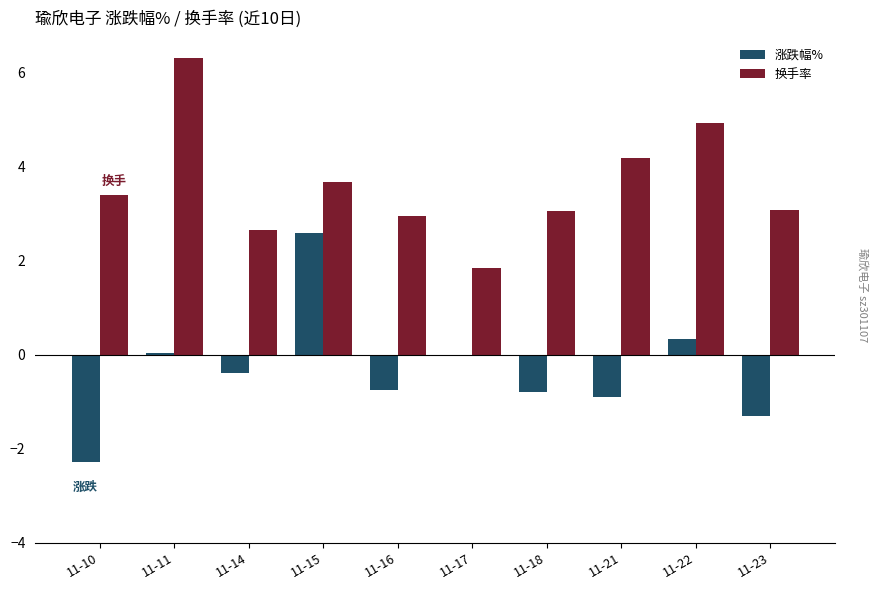

What is the total value across all series at 11-21?

3.3